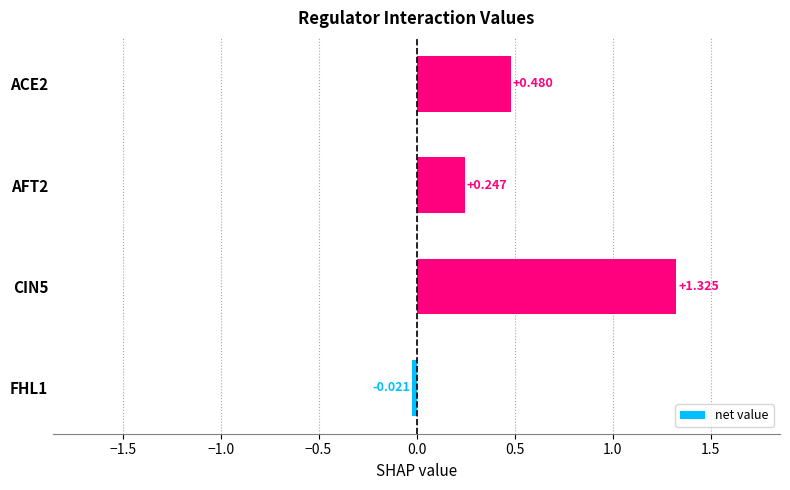

How many bars are there in total?

4